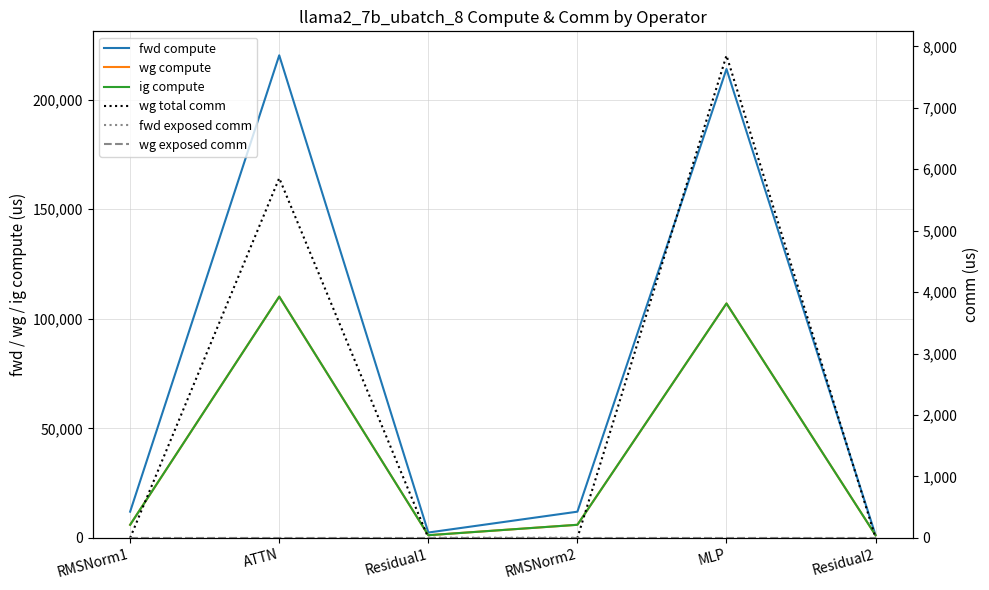

Which series changed the most between Residual1 and MLP?

fwd compute